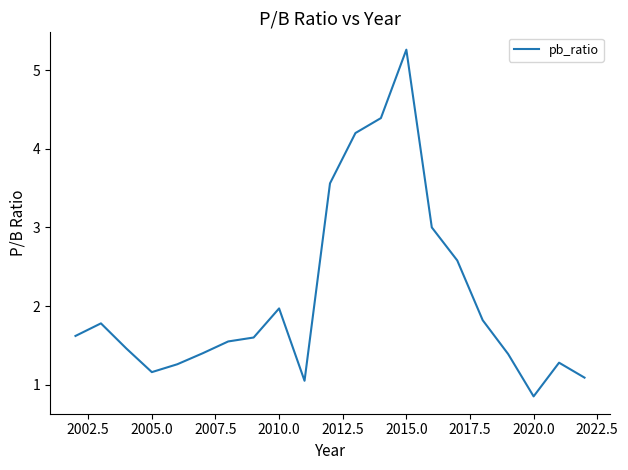

How many values exceed 1?

20